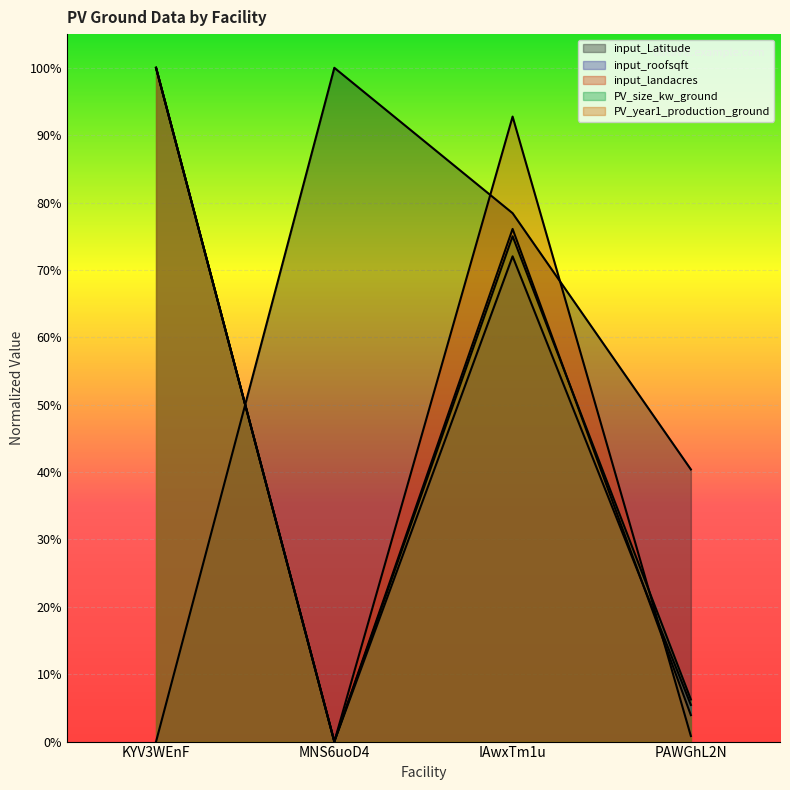

How many data points in PV_size_kw_ground are above 0?

3